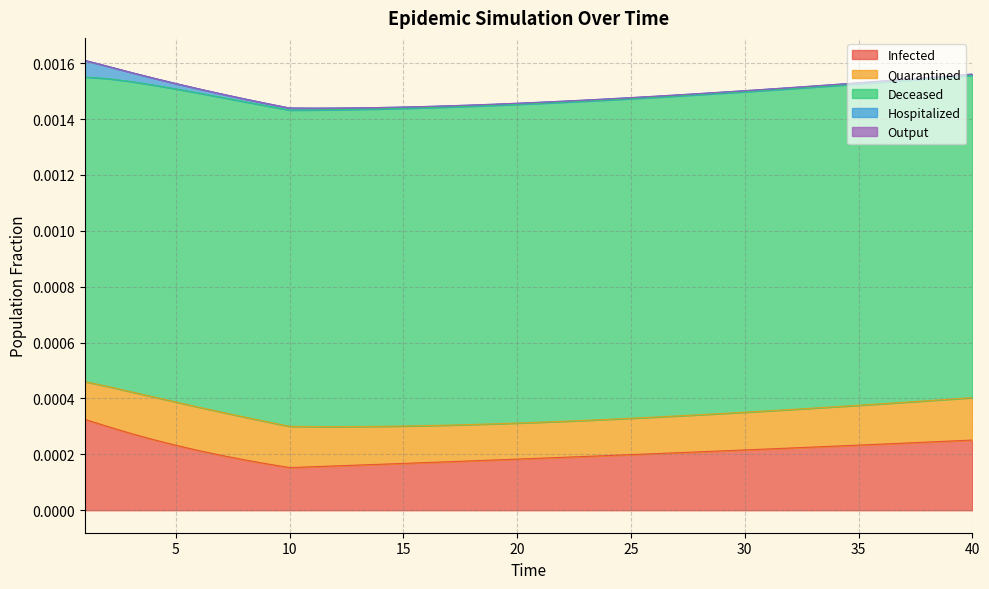

Which category has the highest value across all series?

40